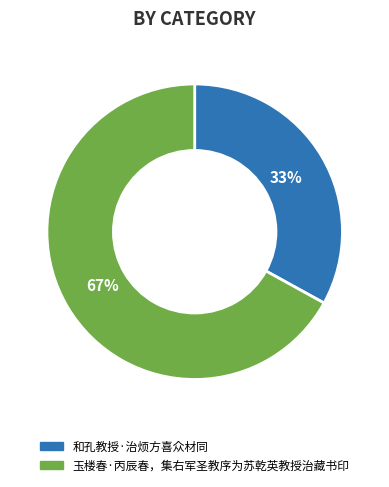

Which category accounts for the majority?

玉楼春·丙辰春，集右军圣教序为苏乾英教授治藏书印